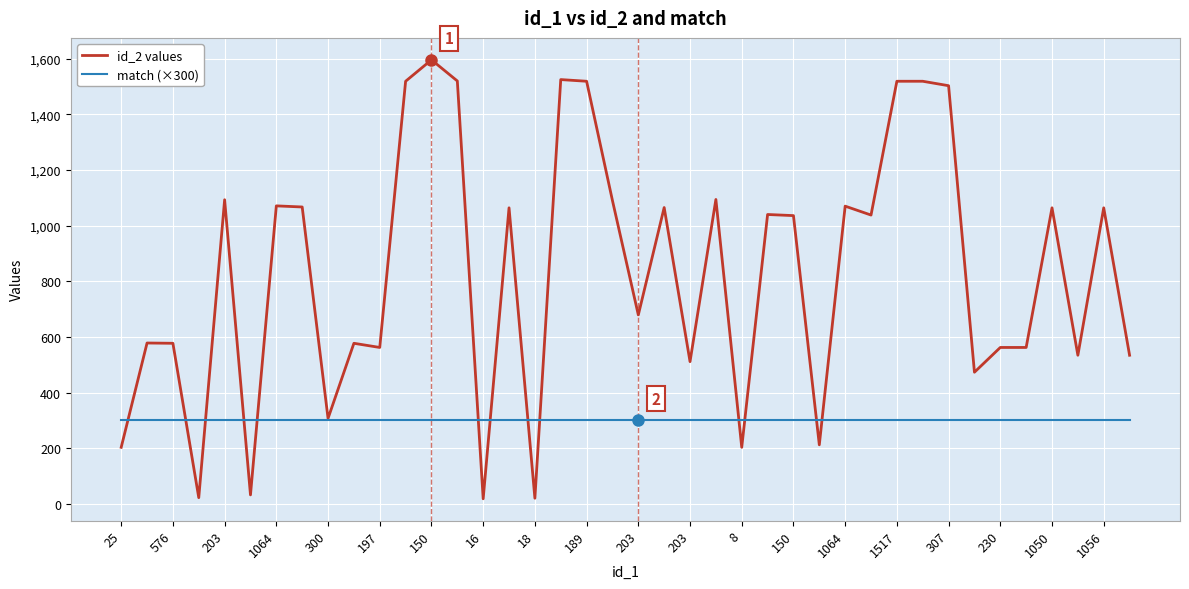

Which series has the largest range (max minus min)?

id_2 values